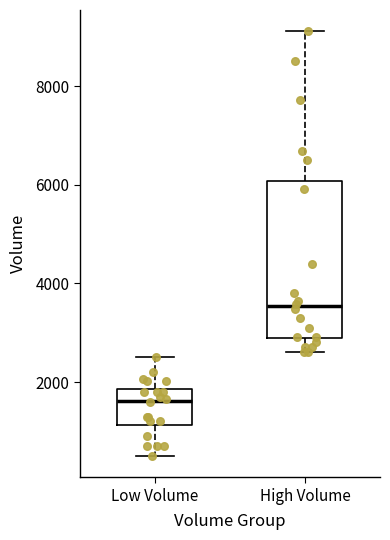

Which box is the tallest, from its lower edge to its upper edge?

High Volume